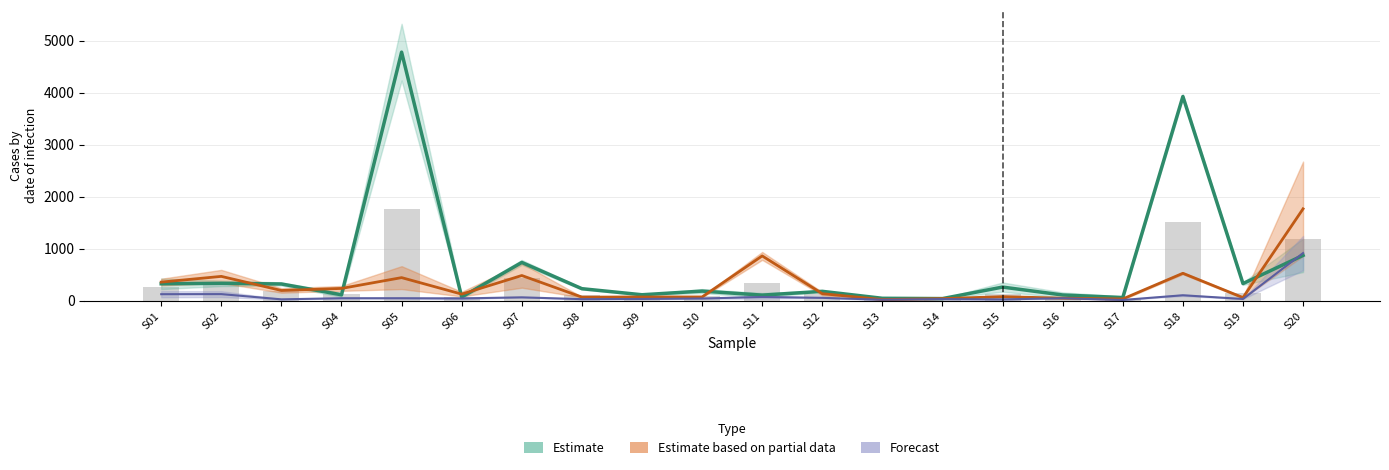

How many data points in Estimate are less than 235?

10